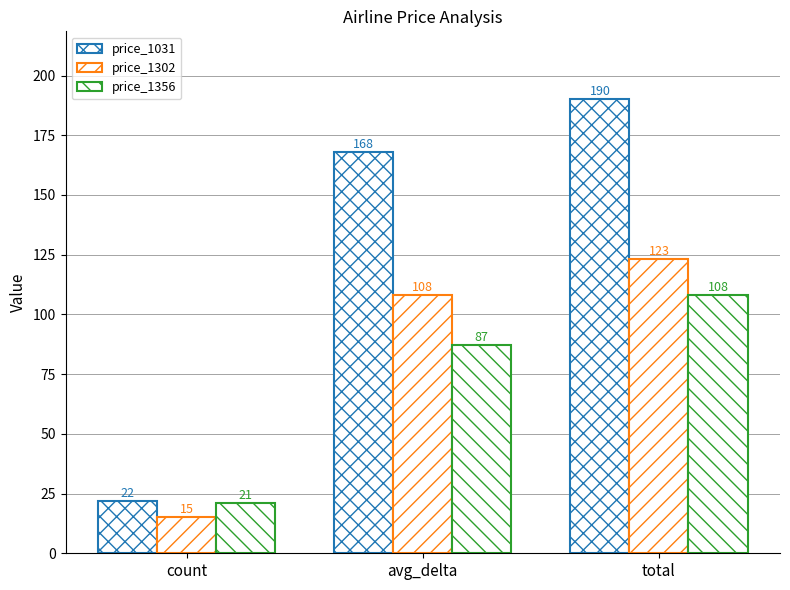

True or false: price_1031 has a value of 190 at total.

True